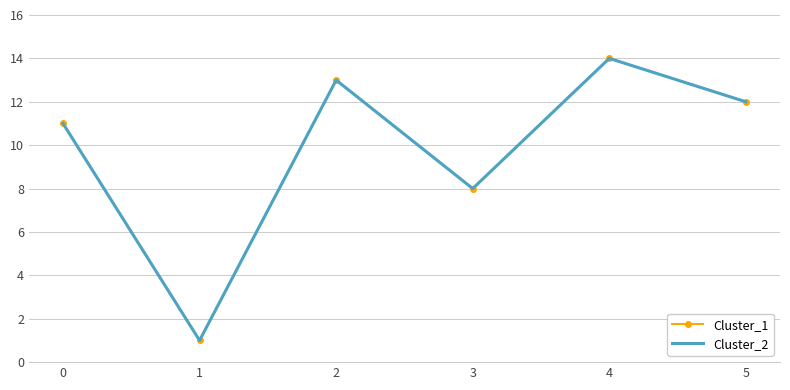

How many lines are shown in the chart?

2